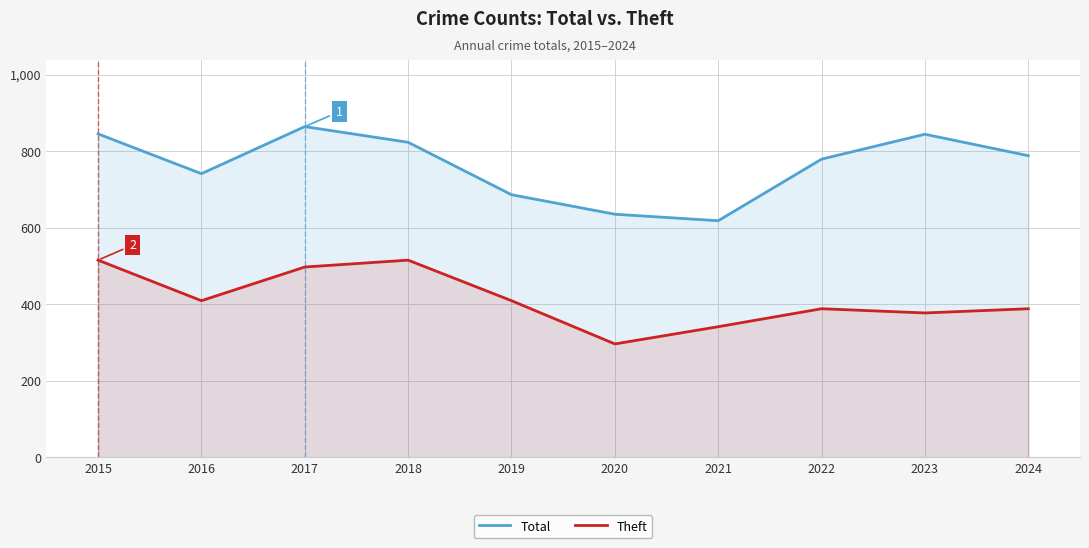

What is the total value across all series at 2023?

1221